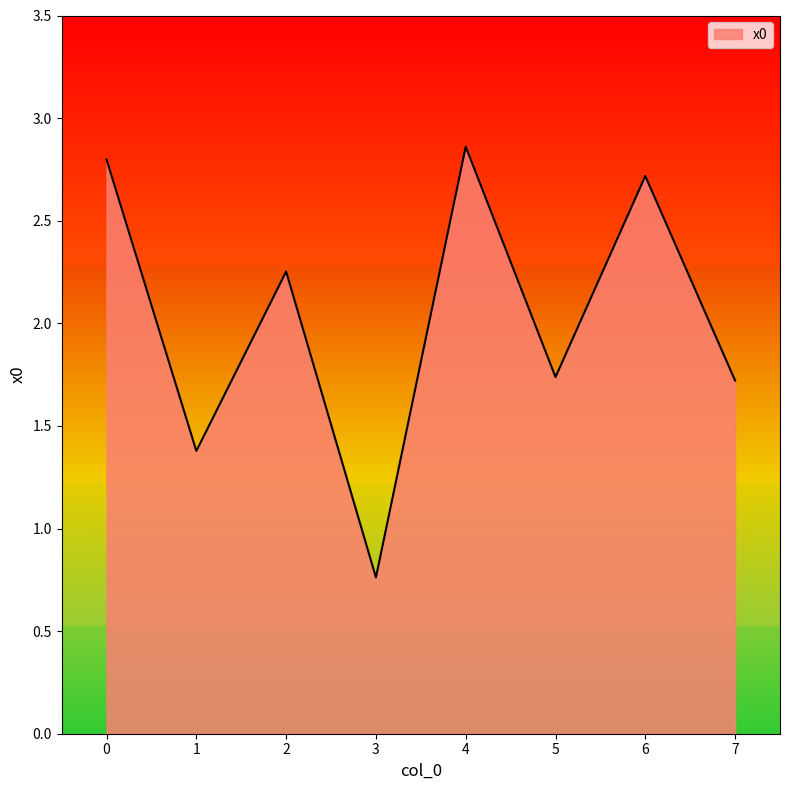

How many values are between 1 and 2?

3